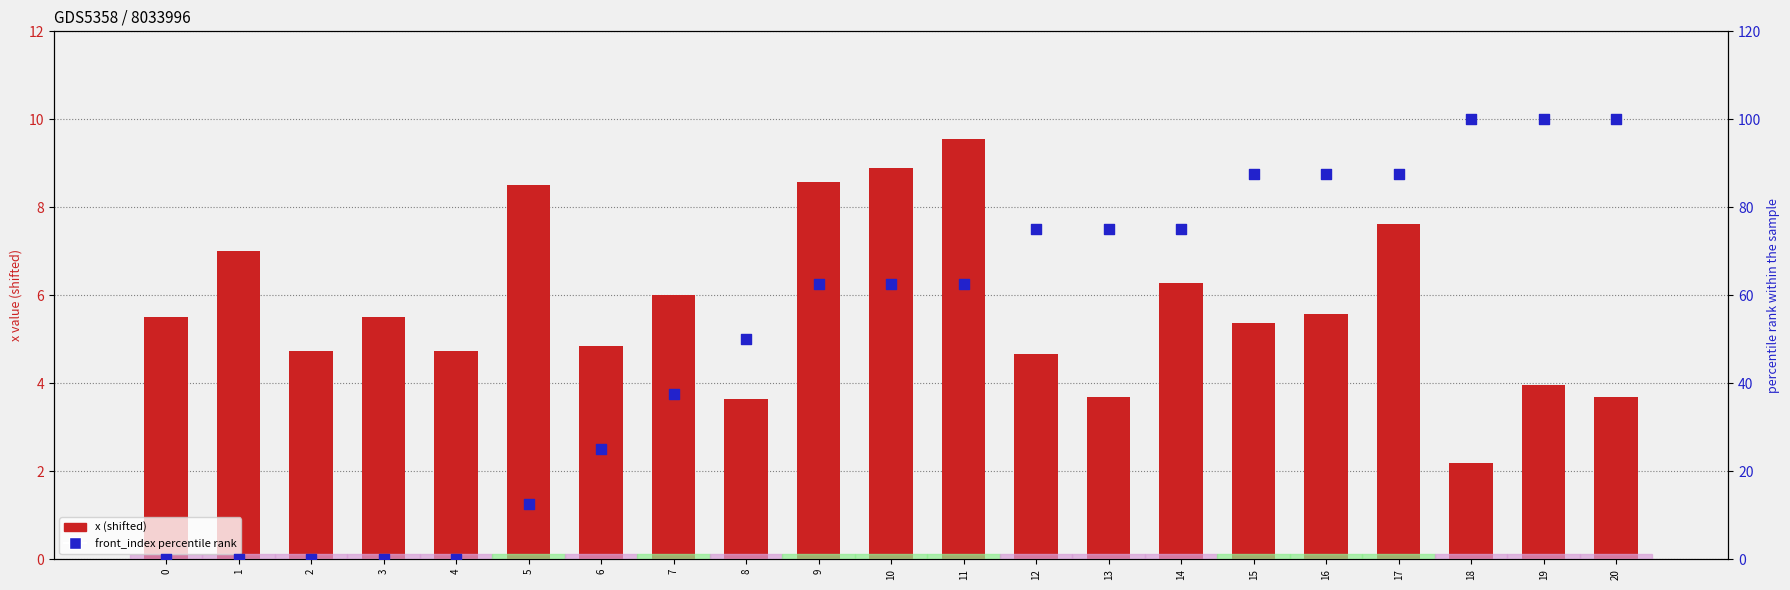

Which series reaches the minimum Y coordinate?

front_index (percentile)